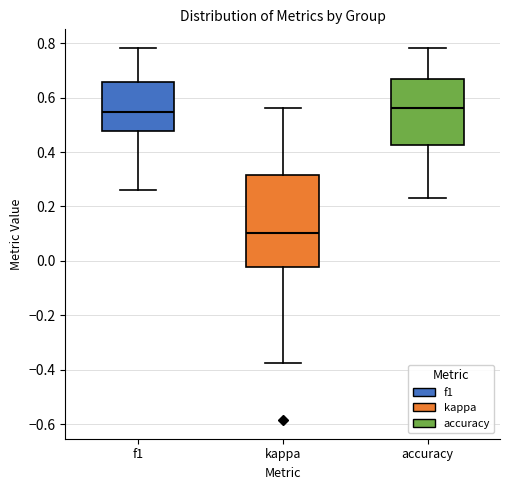

Where does the lower whisker of the box for f1 end on the y-axis? The values are not printed on the chart, so give them approximately, as read against the axis.

0.26